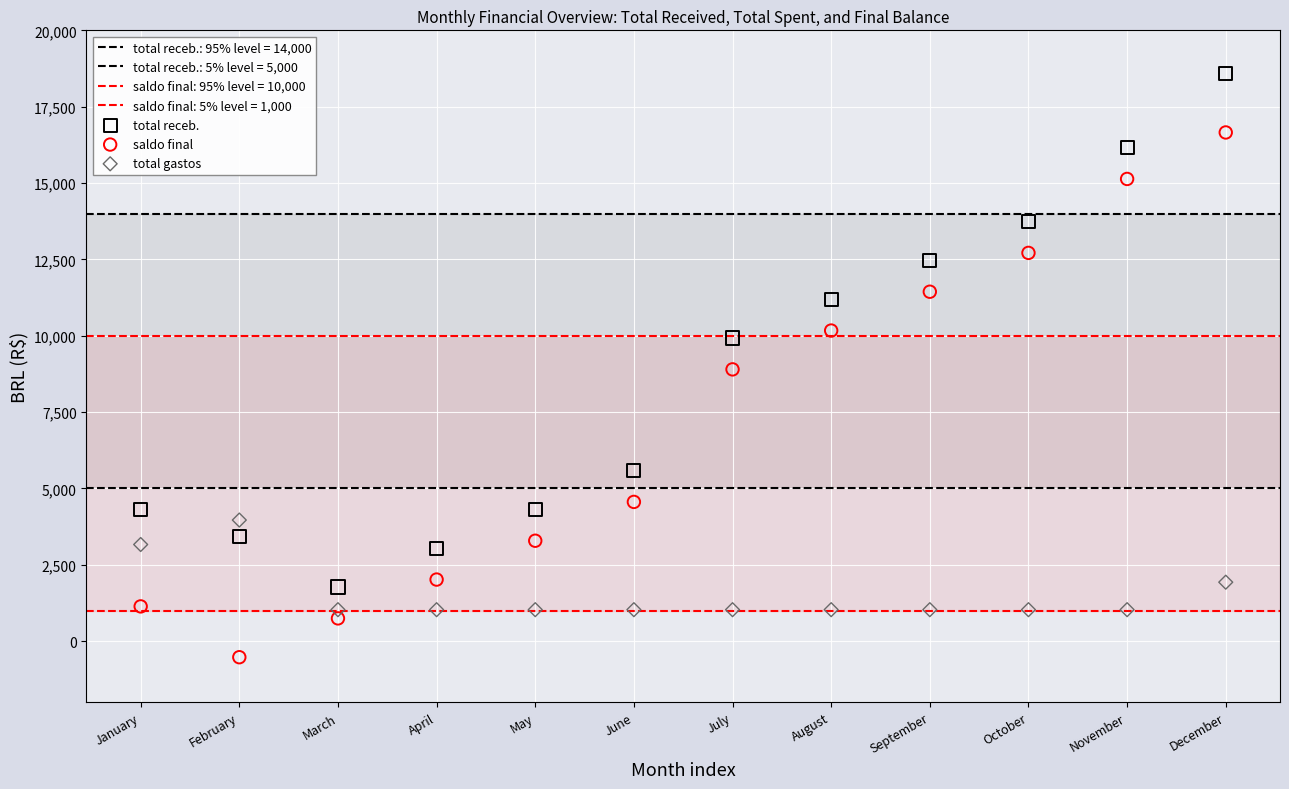

How many points are shown in the scatter plot?

36